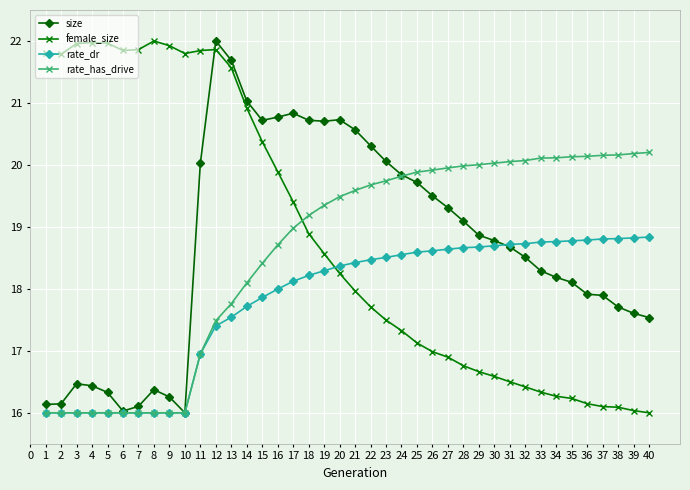

Which series changed the most between 8 and 16?

size